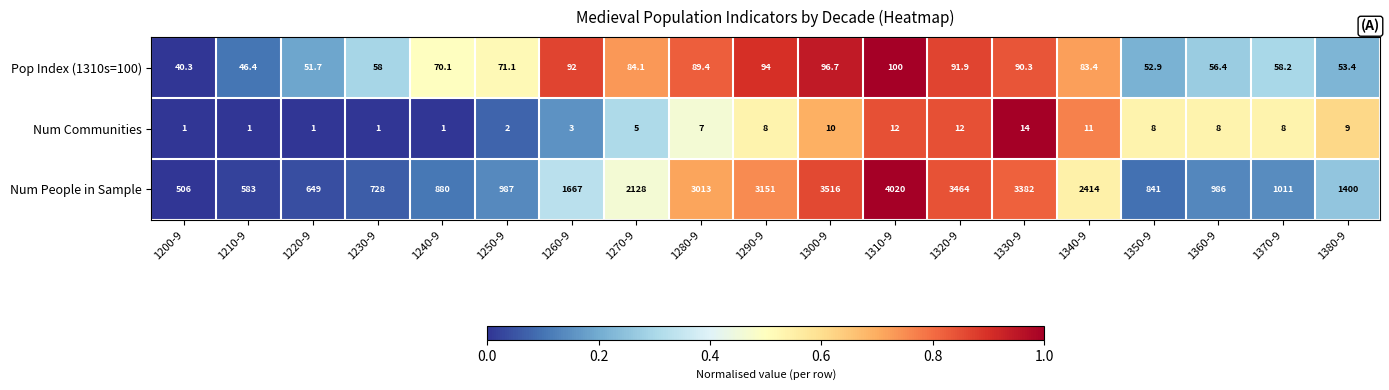

How many distinct data groups are displayed?

3